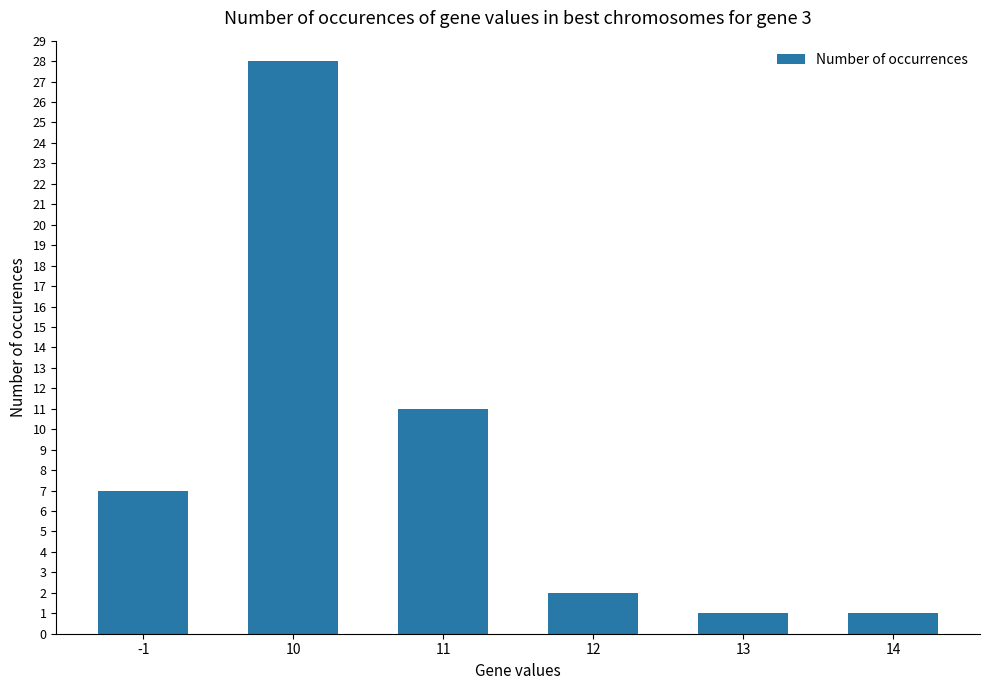

How many categories are shown in the chart?

6